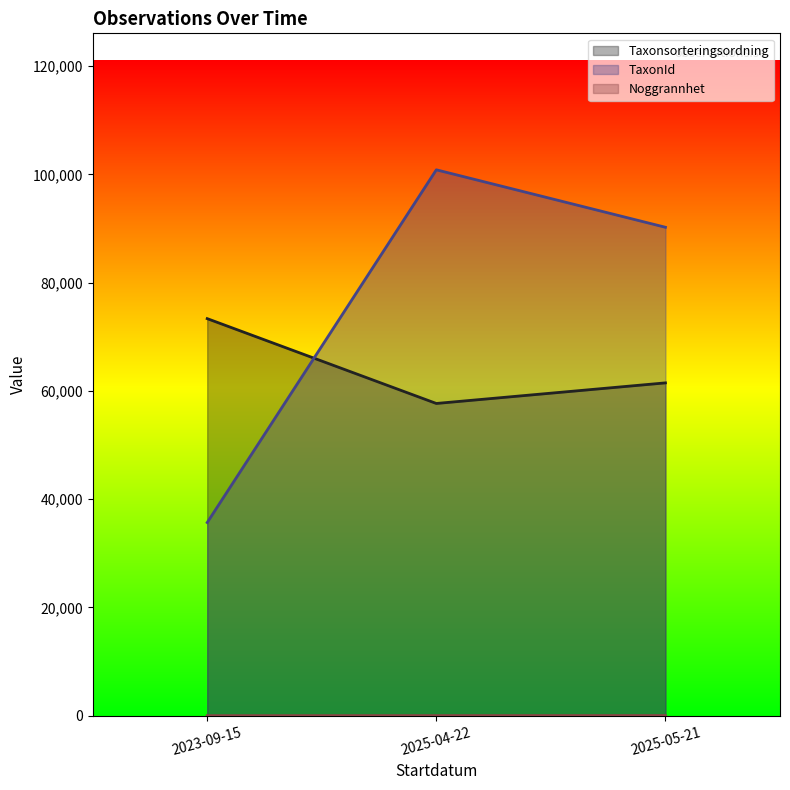

Does the chart have visible grid lines?

No